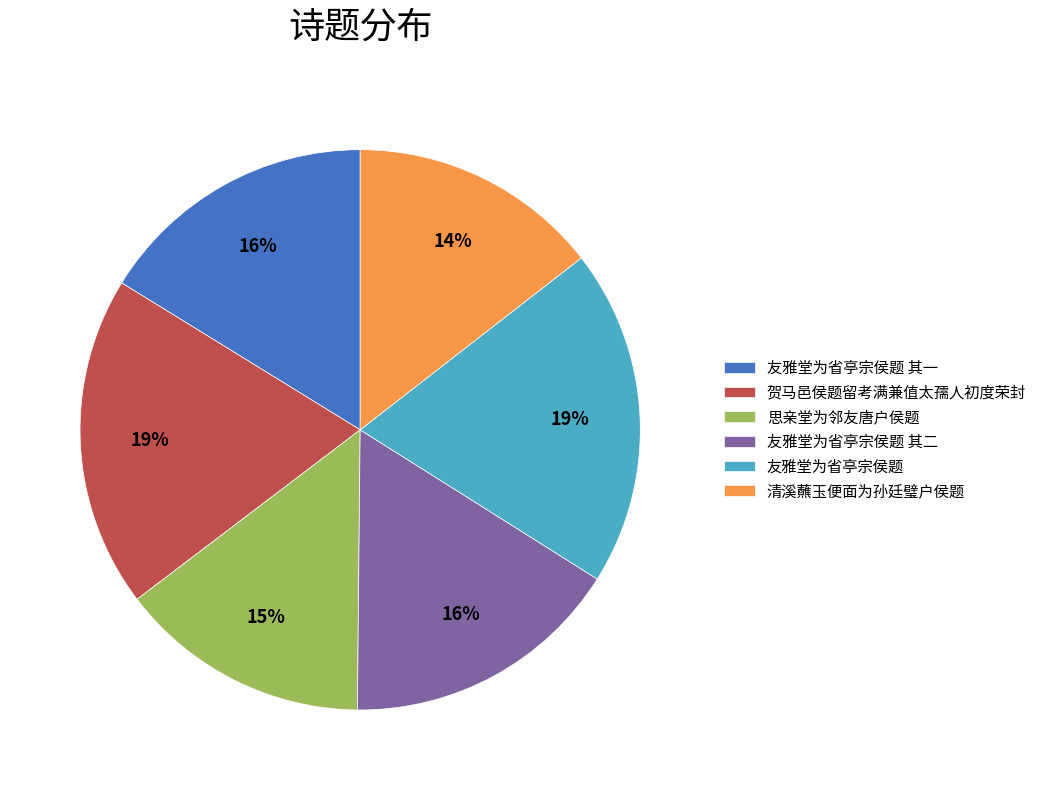

Count the number of slices in the pie.

6